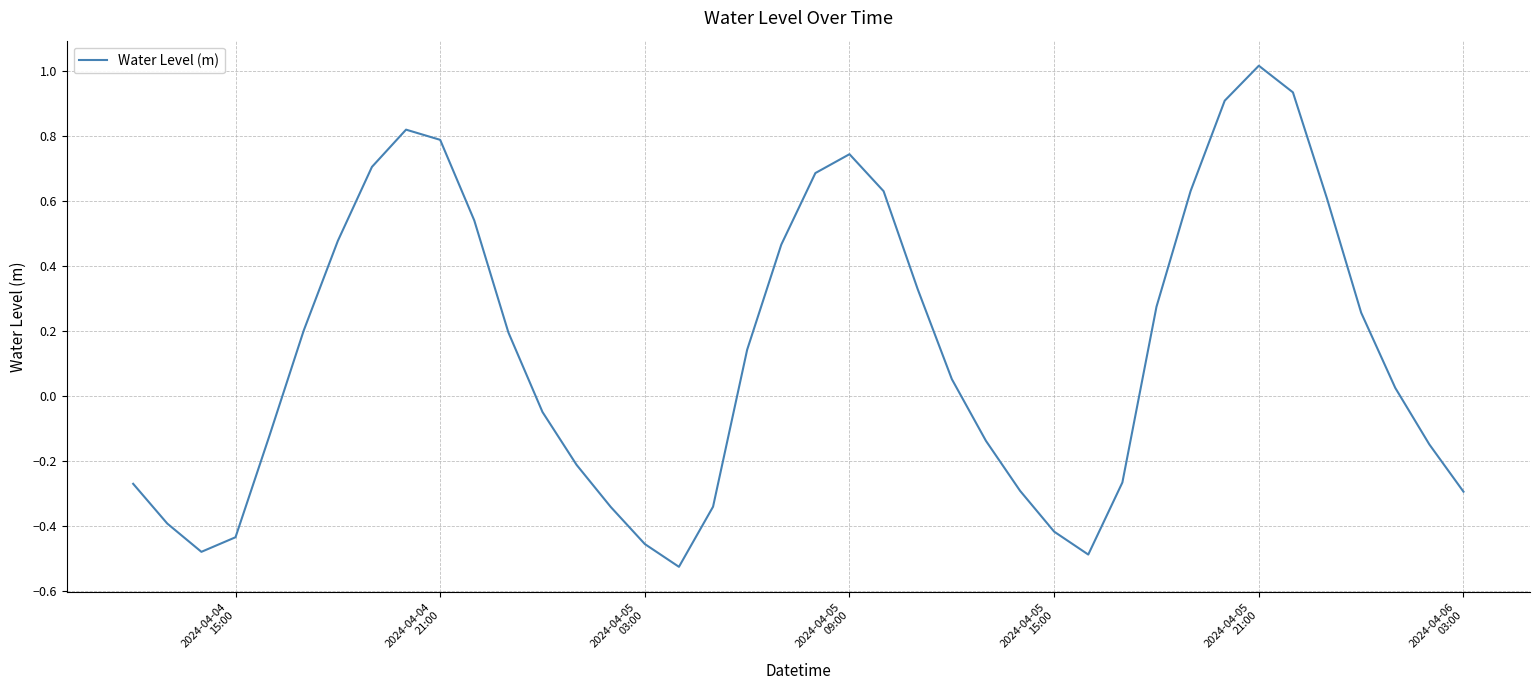

What is the difference between the second highest and minimum values?

1.5